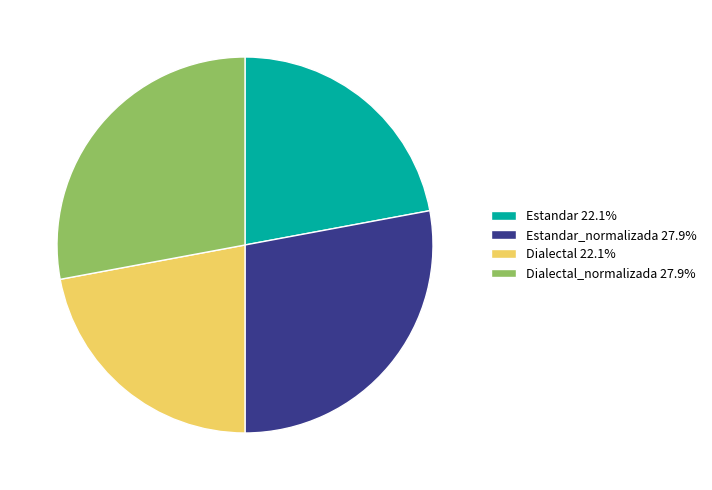

How many segments does this pie chart have?

4